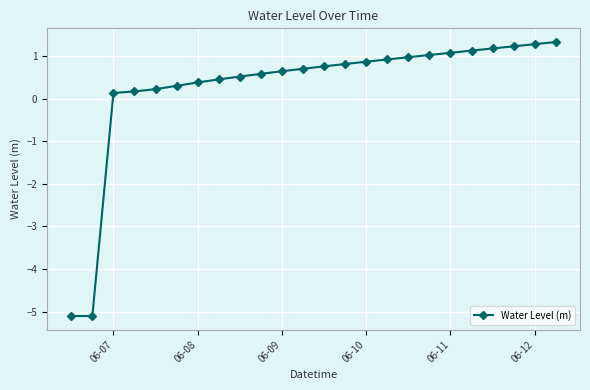

What is the value of the 14th point from the left?

0.8